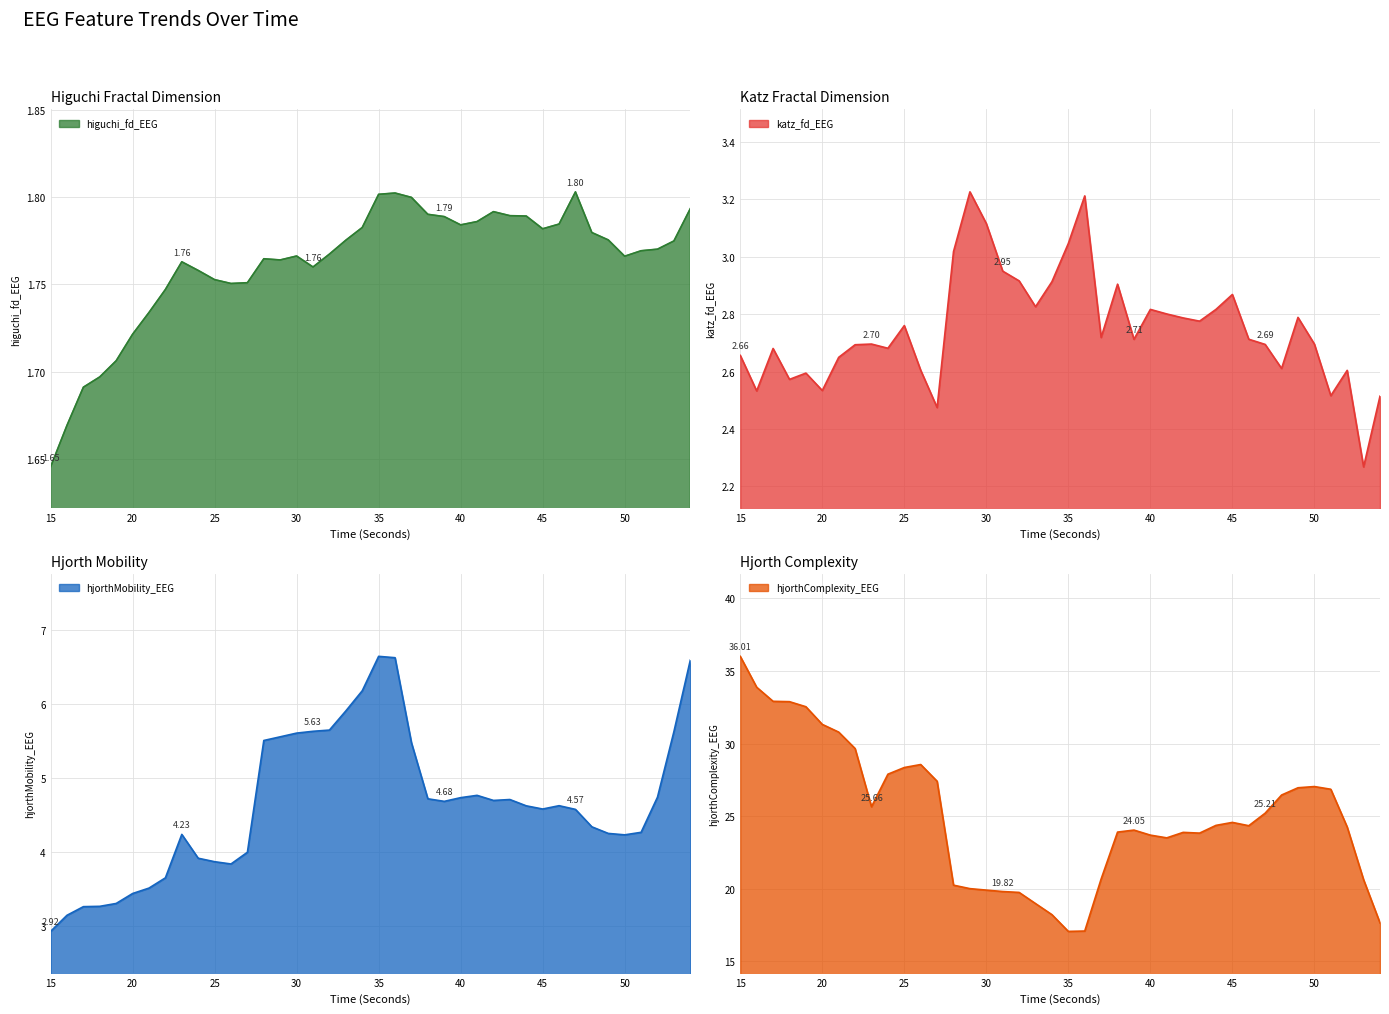

True or false: katz_fd_EEG has a value of 0.8 at 40.

False